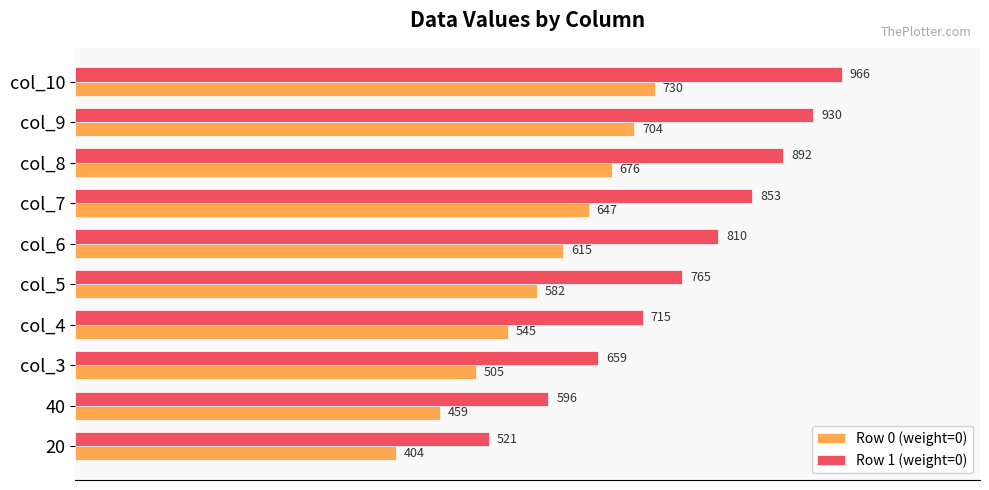

At how many categories does at least one series exceed 915?

2